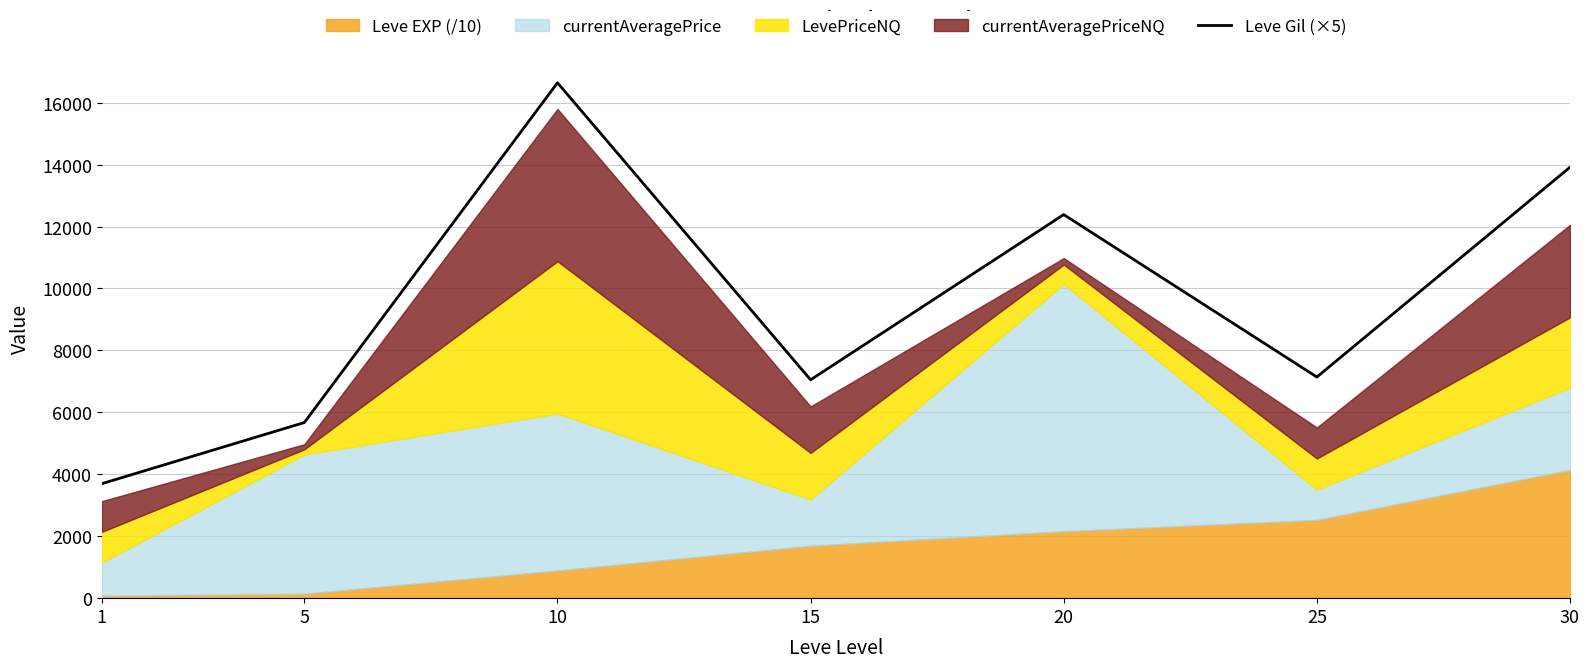

At which category does the chart reach its peak across all series?

10